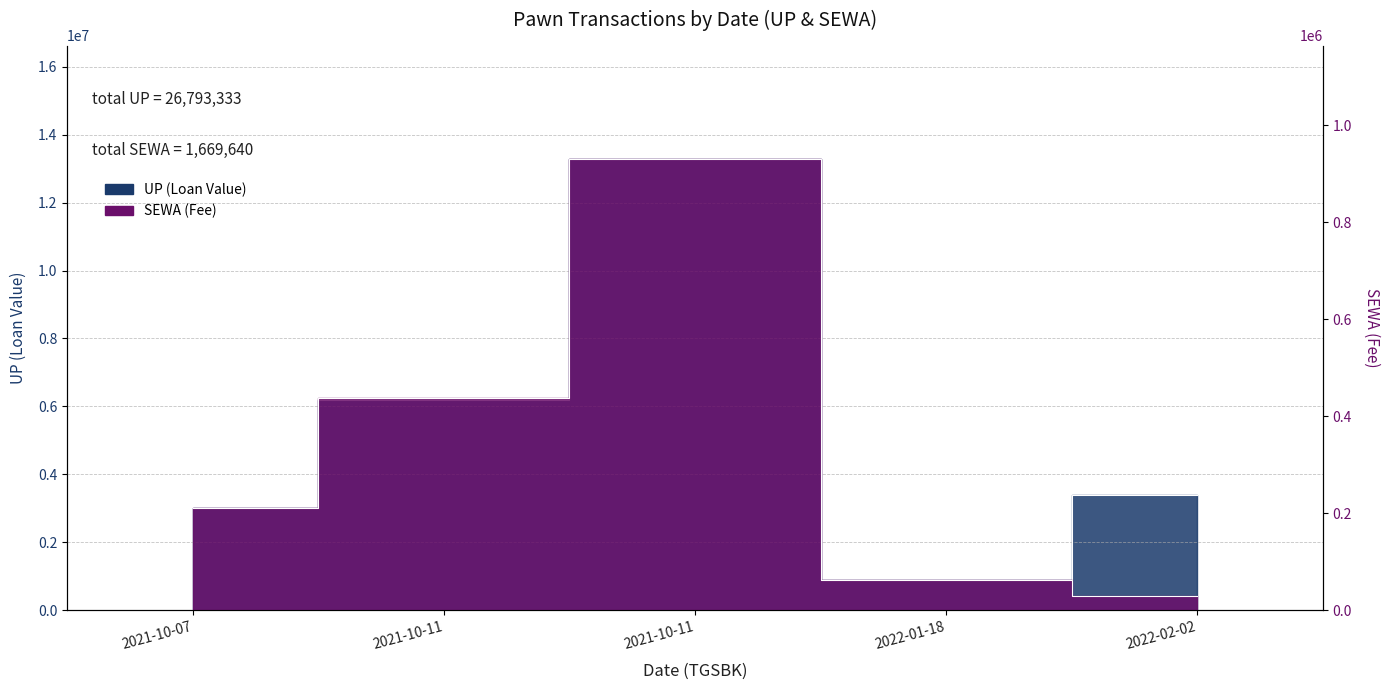

At which category is the sum across all series the highest?

2021-10-11